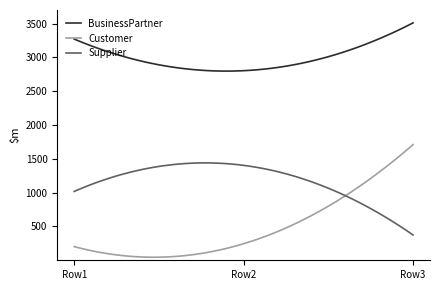

Which series has the largest total across all categories?

BusinessPartner